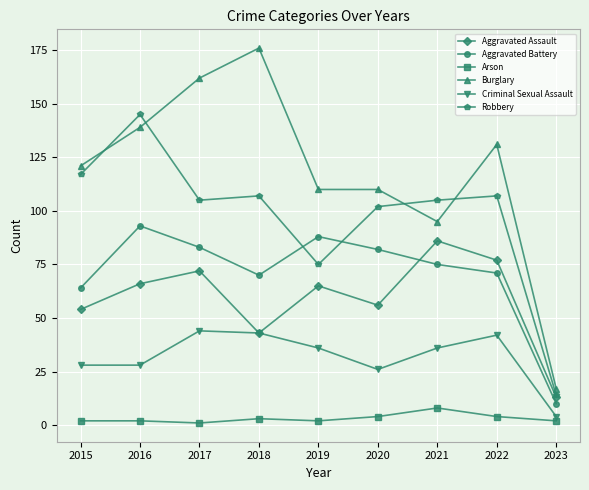

What is the sum of all Arson values?

28